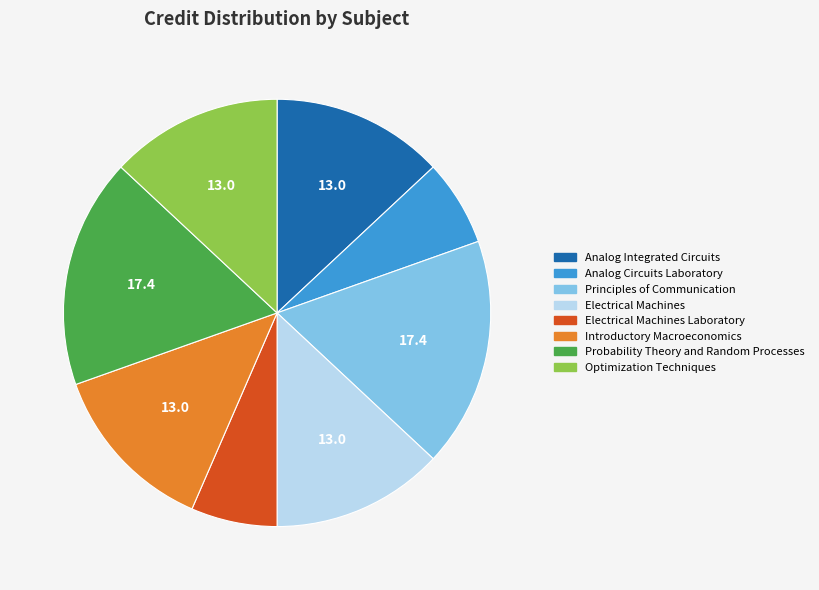

Is there a majority slice in this chart?

No